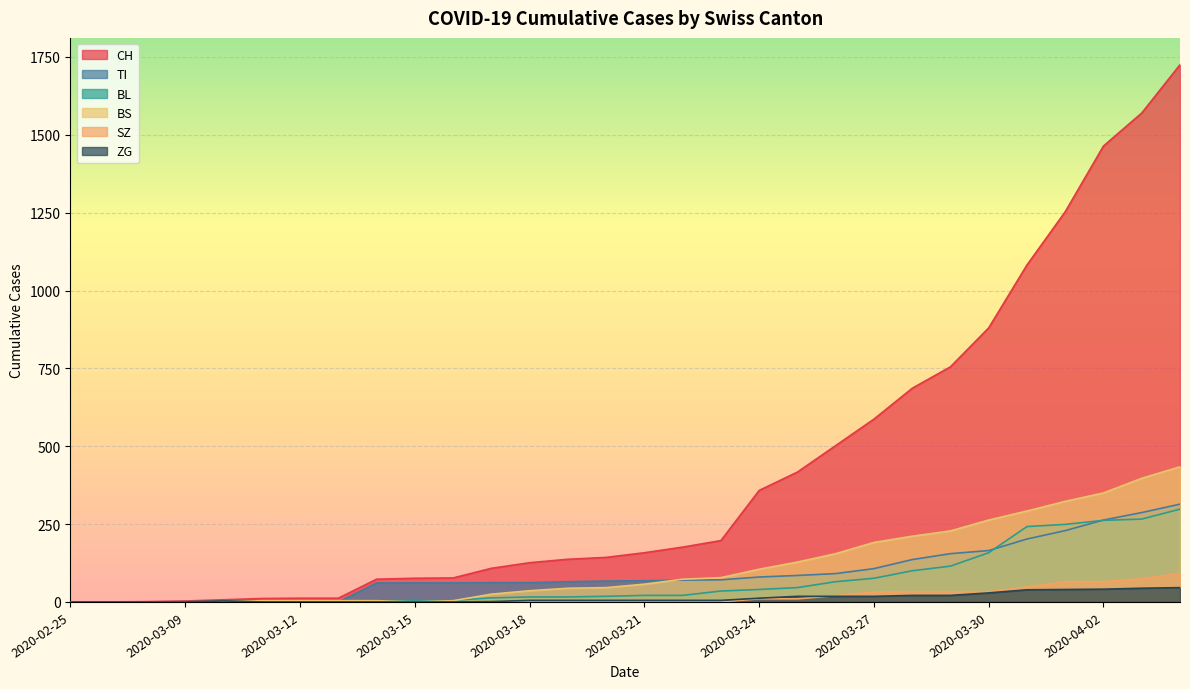

List the labels in order of BS value, largest first.

2020-04-04, 2020-04-03, 2020-04-02, 2020-04-01, 2020-03-31, 2020-03-30, 2020-03-29, 2020-03-28, 2020-03-27, 2020-03-26, 2020-03-25, 2020-03-24, 2020-03-23, 2020-03-22, 2020-03-21, 2020-03-20, 2020-03-19, 2020-03-18, 2020-03-17, 2020-03-11, 2020-03-12, 2020-03-13, 2020-03-14, 2020-03-16, 2020-02-25, 2020-03-01, 2020-03-06, 2020-03-09, 2020-03-10, 2020-03-15